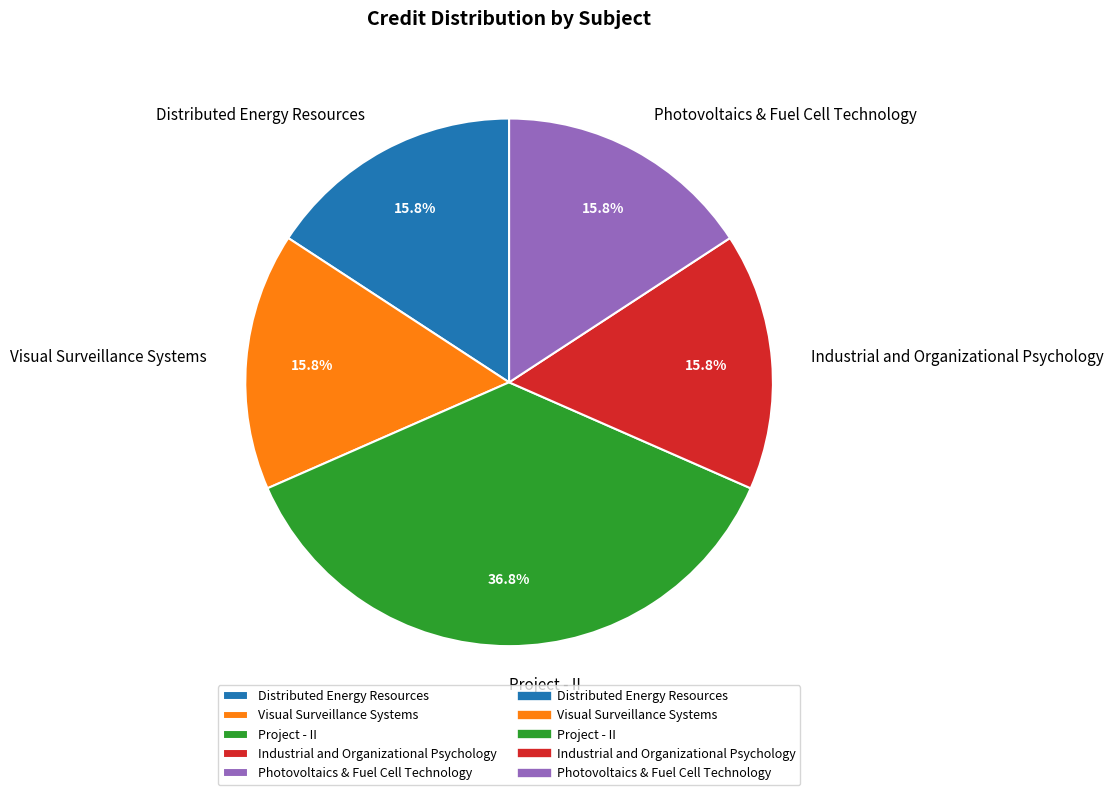

To the nearest percent, what is the average slice percentage?

20%